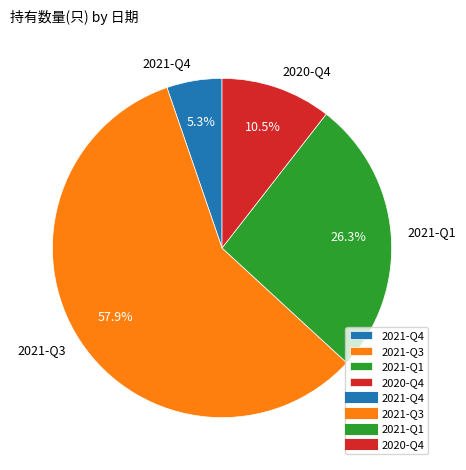

The 2021-Q3 slice represents 58% of the pie. True or false?

True